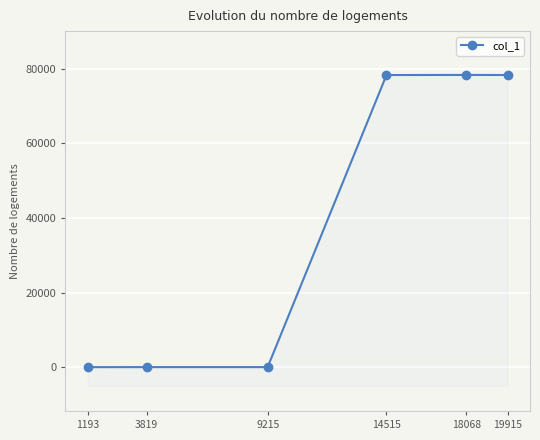

How many values are below 78344?

3